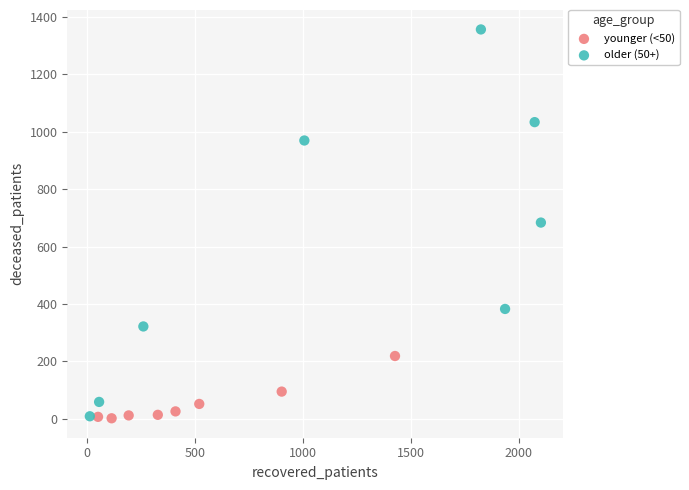

Which series reaches the maximum Y coordinate?

older (50+)